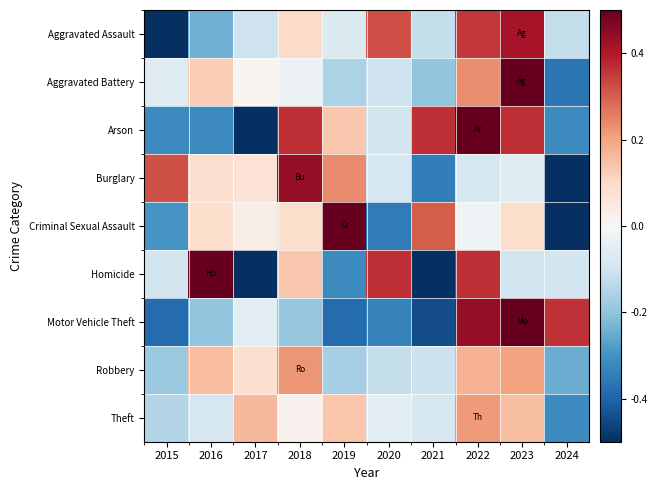

How many series are shown in this chart?

9